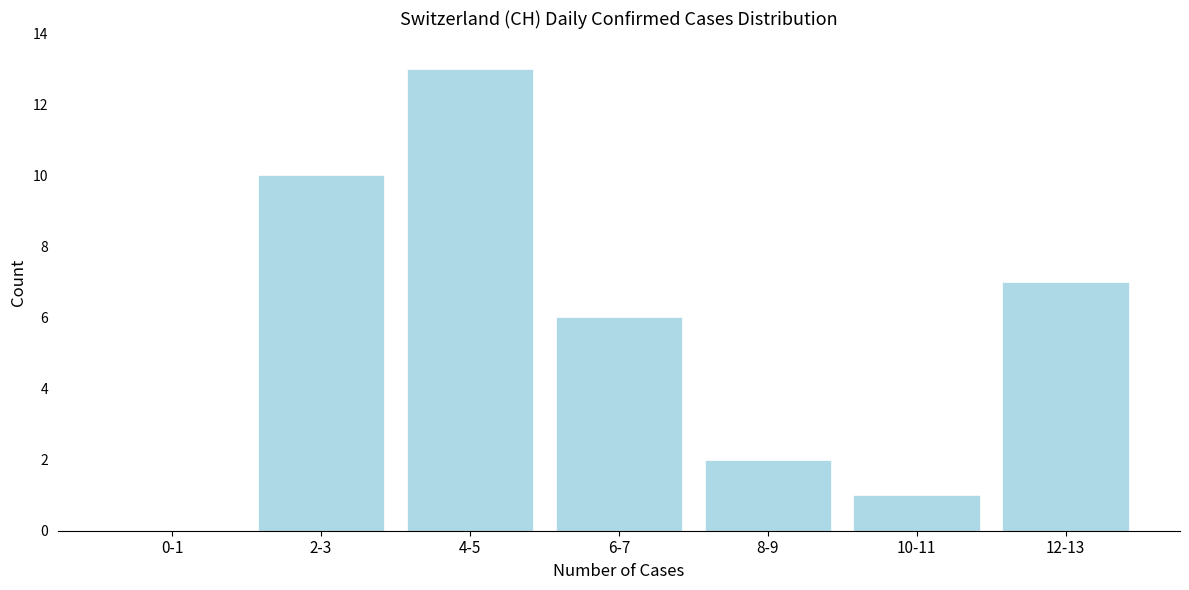

Reading left to right, extract all data points from this chart.

0-1=0	2-3=10	4-5=13	6-7=6	8-9=2	10-11=1	12-13=7